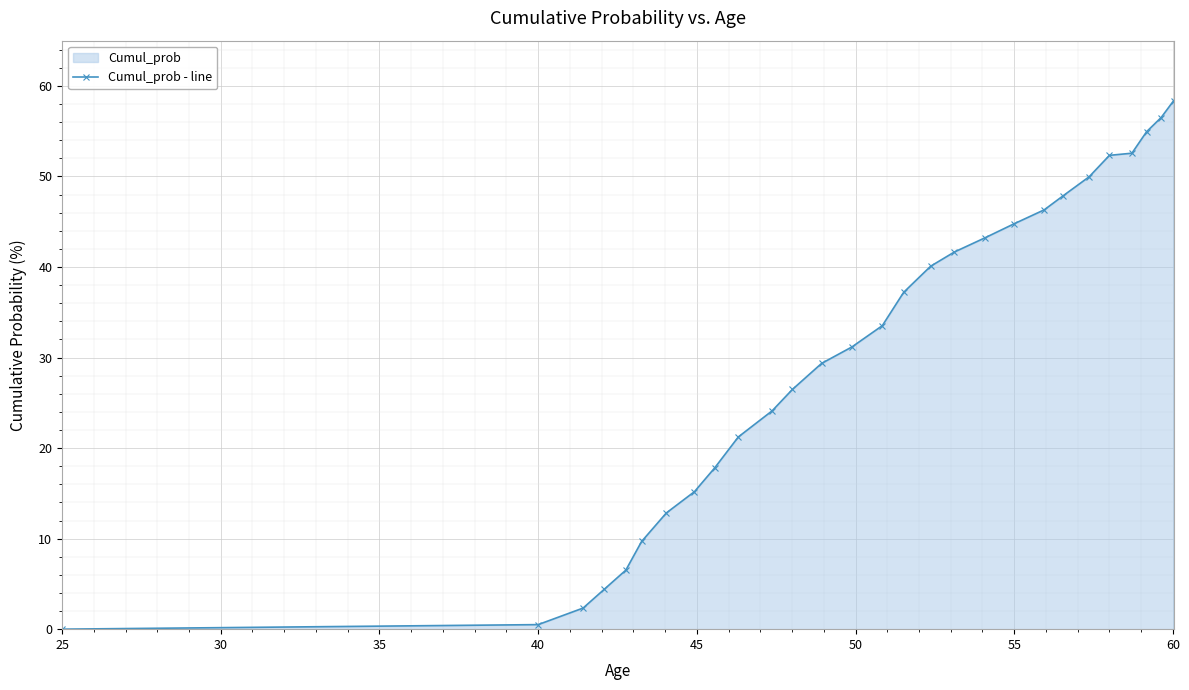

What is the average value?

30.7